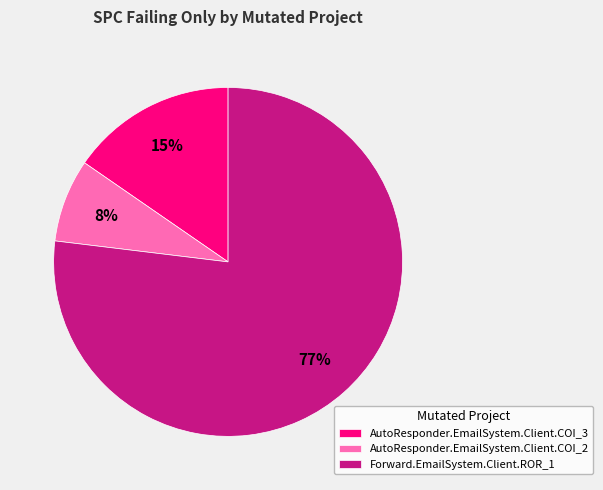

What percentage is the AutoResponder.EmailSystem.Client.COI_2 slice, to the nearest percent?

8%